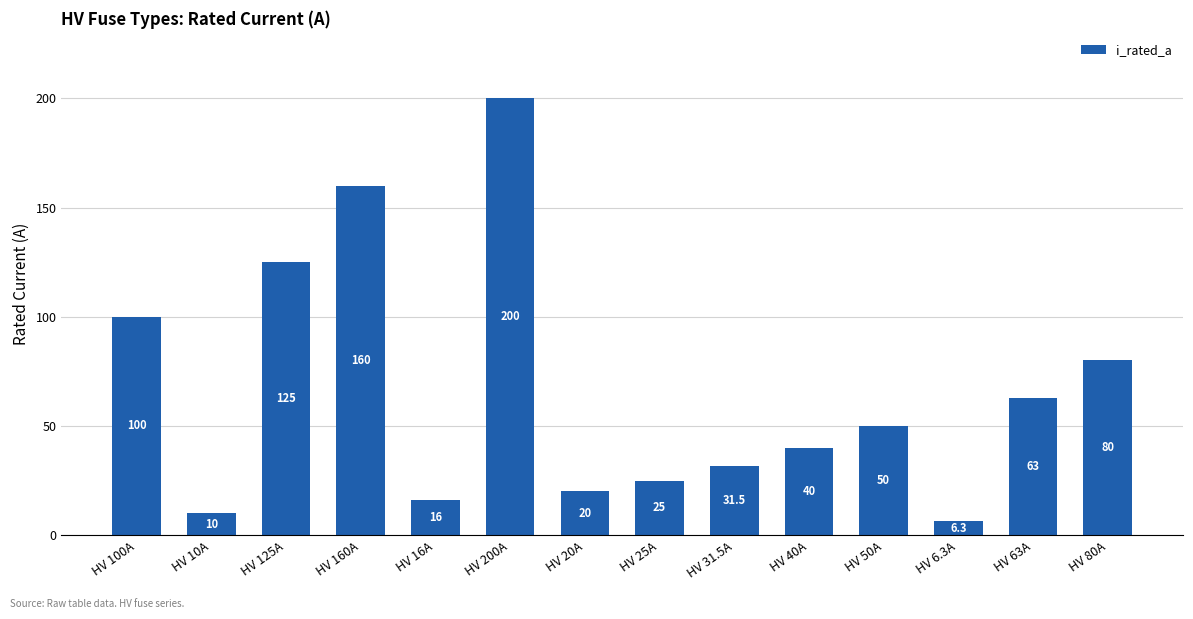

Are the bars horizontal?

No